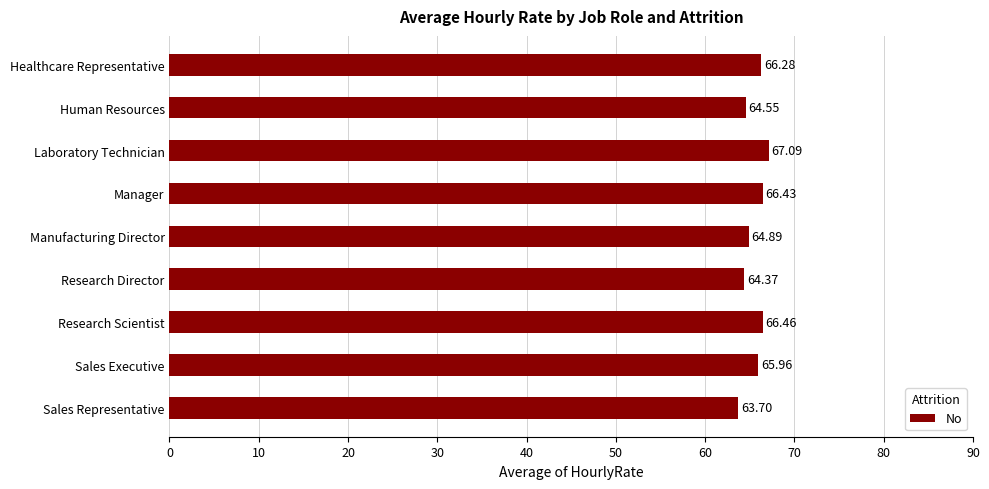

What is the label of the 7th bar from the top?

Research Scientist